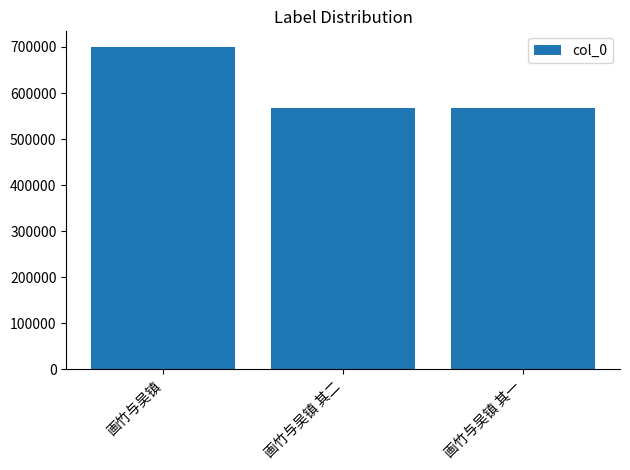

What is the minimum value shown in the chart?

567161